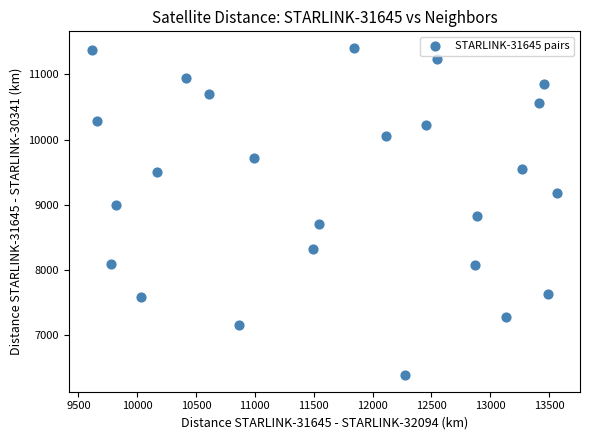

What is the range of X values (max minus min)?

3950.0